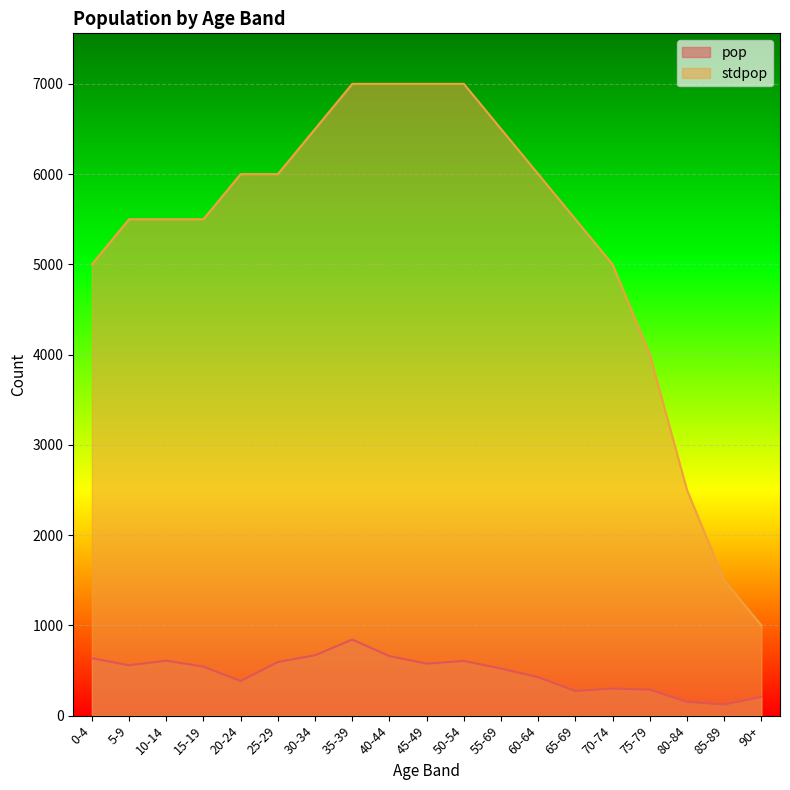

True or false: stdpop and pop intersect in this chart.

False